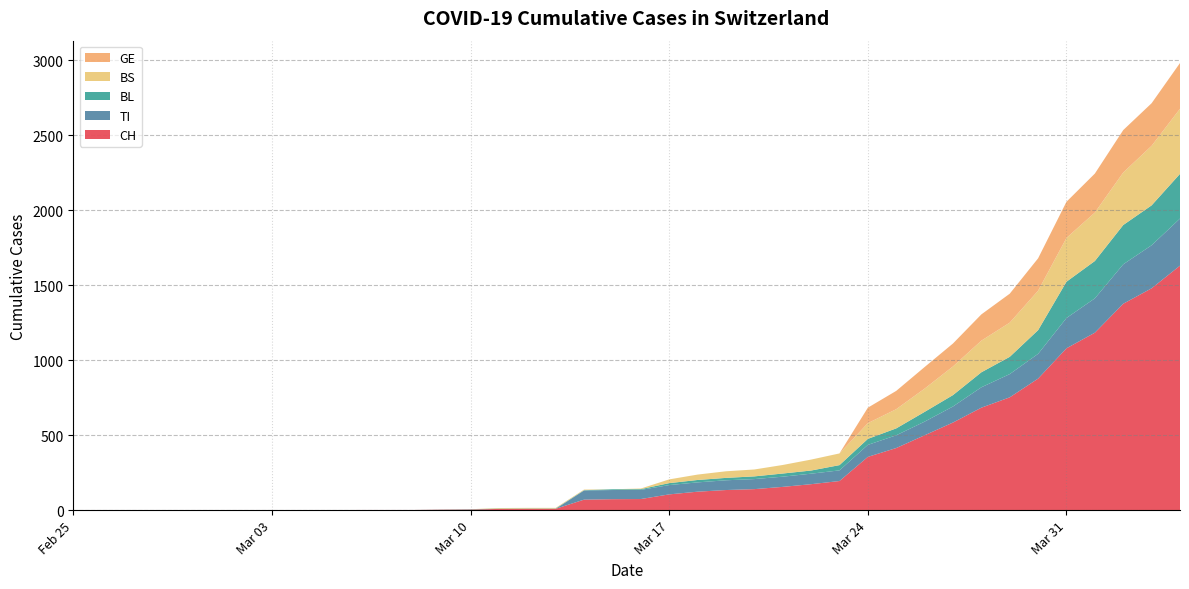

Reading left to right, list all the values displayed in this chart.

CH: 2020-02-25=0	2020-02-26=0	2020-02-27=0	2020-02-28=0	2020-02-29=0	2020-03-01=0	2020-03-02=0	2020-03-03=0	2020-03-04=0	2020-03-05=0	2020-03-06=1	2020-03-07=1	2020-03-08=1	2020-03-09=3	2020-03-10=4	2020-03-11=8	2020-03-12=9	2020-03-13=9	2020-03-14=70	2020-03-15=73	2020-03-16=74	2020-03-17=105	2020-03-18=123	2020-03-19=134	2020-03-20=140	2020-03-21=155	2020-03-22=173	2020-03-23=194	2020-03-24=355	2020-03-25=414	2020-03-26=499	2020-03-27=584	2020-03-28=683	2020-03-29=752	2020-03-30=877	2020-03-31=1079	2020-04-01=1183	2020-04-02=1376	2020-04-03=1479	2020-04-04=1630
TI: 2020-02-25=0	2020-02-26=0	2020-02-27=0	2020-02-28=0	2020-02-29=0	2020-03-01=0	2020-03-02=0	2020-03-03=0	2020-03-04=0	2020-03-05=0	2020-03-06=0	2020-03-07=0	2020-03-08=0	2020-03-09=0	2020-03-10=0	2020-03-11=0	2020-03-12=0	2020-03-13=0	2020-03-14=61	2020-03-15=61	2020-03-16=61	2020-03-17=62	2020-03-18=62	2020-03-19=65	2020-03-20=67	2020-03-21=68	2020-03-22=70	2020-03-23=71	2020-03-24=80	2020-03-25=85	2020-03-26=91	2020-03-27=107	2020-03-28=136	2020-03-29=155	2020-03-30=165	2020-03-31=202	2020-04-01=229	2020-04-02=263	2020-04-03=287	2020-04-04=314
BL: 2020-02-25=0	2020-02-26=0	2020-02-27=0	2020-02-28=0	2020-02-29=0	2020-03-01=0	2020-03-02=0	2020-03-03=0	2020-03-04=0	2020-03-05=0	2020-03-06=0	2020-03-07=0	2020-03-08=0	2020-03-09=1	2020-03-10=2	2020-03-11=2	2020-03-12=2	2020-03-13=2	2020-03-14=2	2020-03-15=5	2020-03-16=5	2020-03-17=13	2020-03-18=16	2020-03-19=16	2020-03-20=18	2020-03-21=21	2020-03-22=21	2020-03-23=35	2020-03-24=40	2020-03-25=46	2020-03-26=65	2020-03-27=76	2020-03-28=100	2020-03-29=115	2020-03-30=158	2020-03-31=242	2020-04-01=249	2020-04-02=262	2020-04-03=266	2020-04-04=298
BS: 2020-02-25=0	2020-02-26=0	2020-02-27=0	2020-02-28=0	2020-02-29=0	2020-03-01=0	2020-03-02=0	2020-03-03=0	2020-03-04=0	2020-03-05=0	2020-03-06=0	2020-03-07=0	2020-03-08=0	2020-03-09=0	2020-03-10=0	2020-03-11=4	2020-03-12=4	2020-03-13=4	2020-03-14=4	2020-03-15=0	2020-03-16=4	2020-03-17=25	2020-03-18=36	2020-03-19=44	2020-03-20=46	2020-03-21=57	2020-03-22=73	2020-03-23=78	2020-03-24=105	2020-03-25=128	2020-03-26=155	2020-03-27=191	2020-03-28=211	2020-03-29=228	2020-03-30=263	2020-03-31=292	2020-04-01=323	2020-04-02=350	2020-04-03=397	2020-04-04=434
GE: 2020-02-25=0	2020-02-26=0	2020-02-27=0	2020-02-28=0	2020-02-29=0	2020-03-01=0	2020-03-02=0	2020-03-03=0	2020-03-04=0	2020-03-05=0	2020-03-06=0	2020-03-07=0	2020-03-08=0	2020-03-09=0	2020-03-10=0	2020-03-11=0	2020-03-12=0	2020-03-13=0	2020-03-14=0	2020-03-15=0	2020-03-16=0	2020-03-17=0	2020-03-18=0	2020-03-19=0	2020-03-20=0	2020-03-21=0	2020-03-22=0	2020-03-23=0	2020-03-24=103	2020-03-25=122	2020-03-26=144	2020-03-27=153	2020-03-28=175	2020-03-29=193	2020-03-30=216	2020-03-31=241	2020-04-01=260	2020-04-02=283	2020-04-03=284	2020-04-04=305